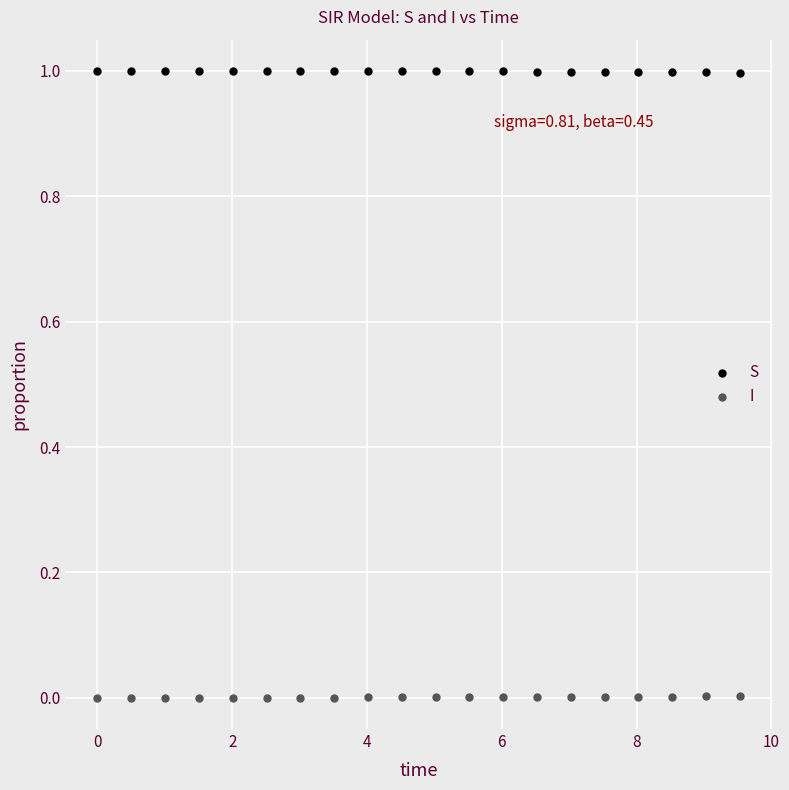

Across all data points, what is the range of X values (max minus min)?

9.5